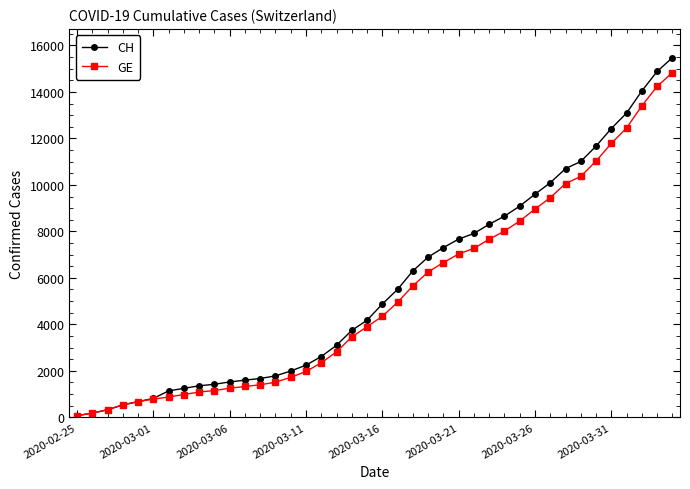

Which series has the widest spread of values?

CH